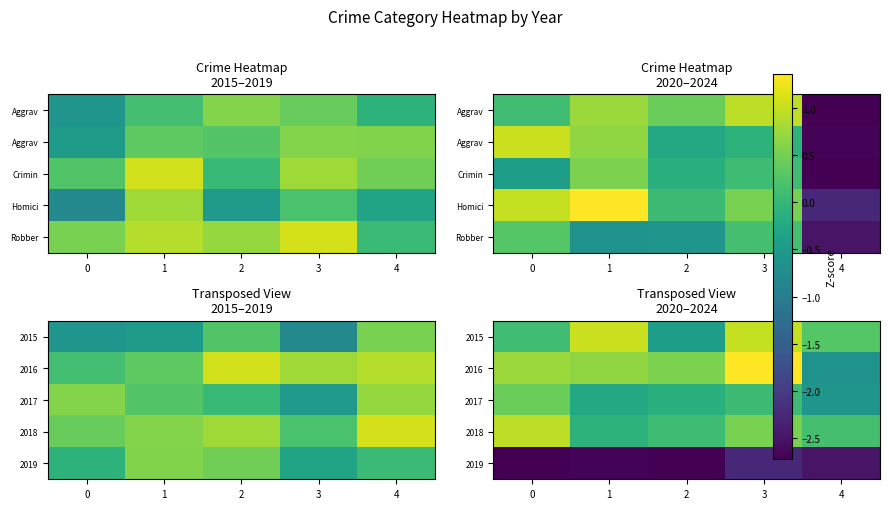

The value of 2019 at 0 is -0.7. True or false?

False